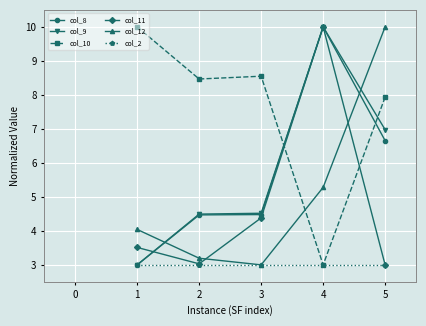

In col_12, how many points are lower than both neighbors (excluding endpoints)?

1